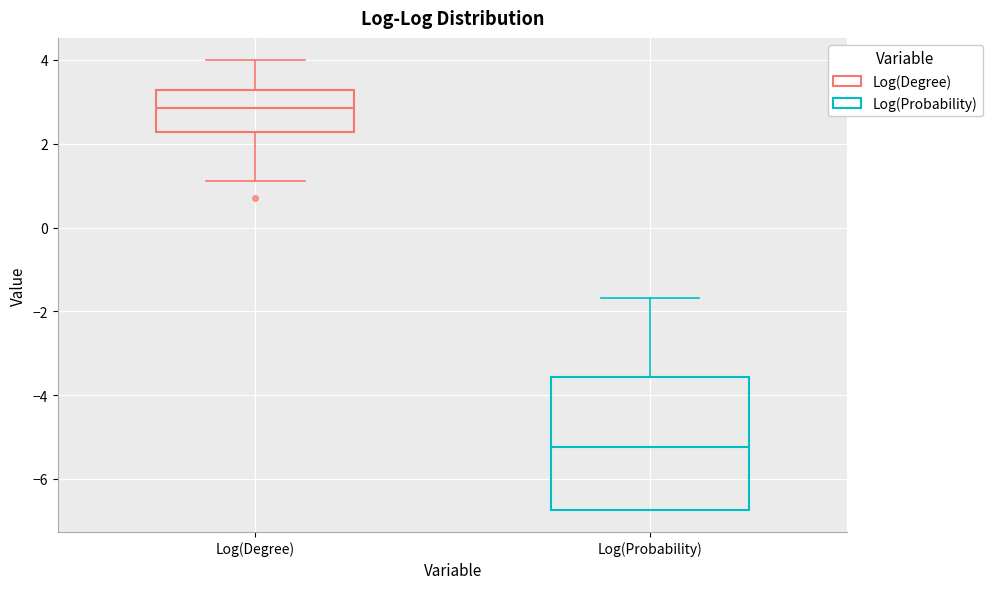

Which box is the tallest, from its lower edge to its upper edge?

Log(Probability)